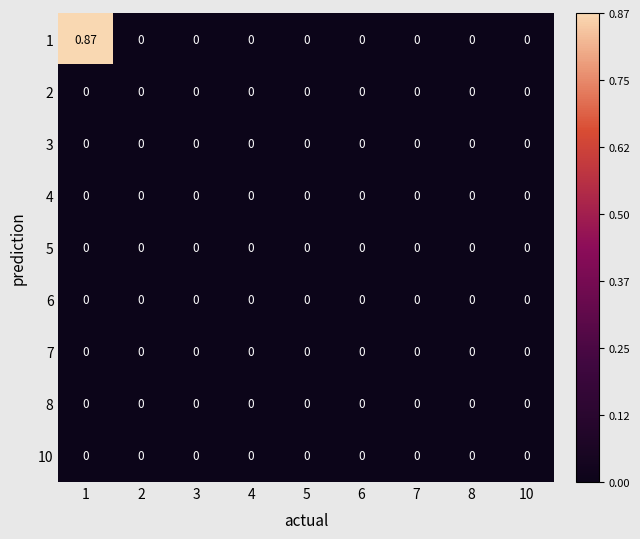

What is the maximum value shown in the chart?

0.9